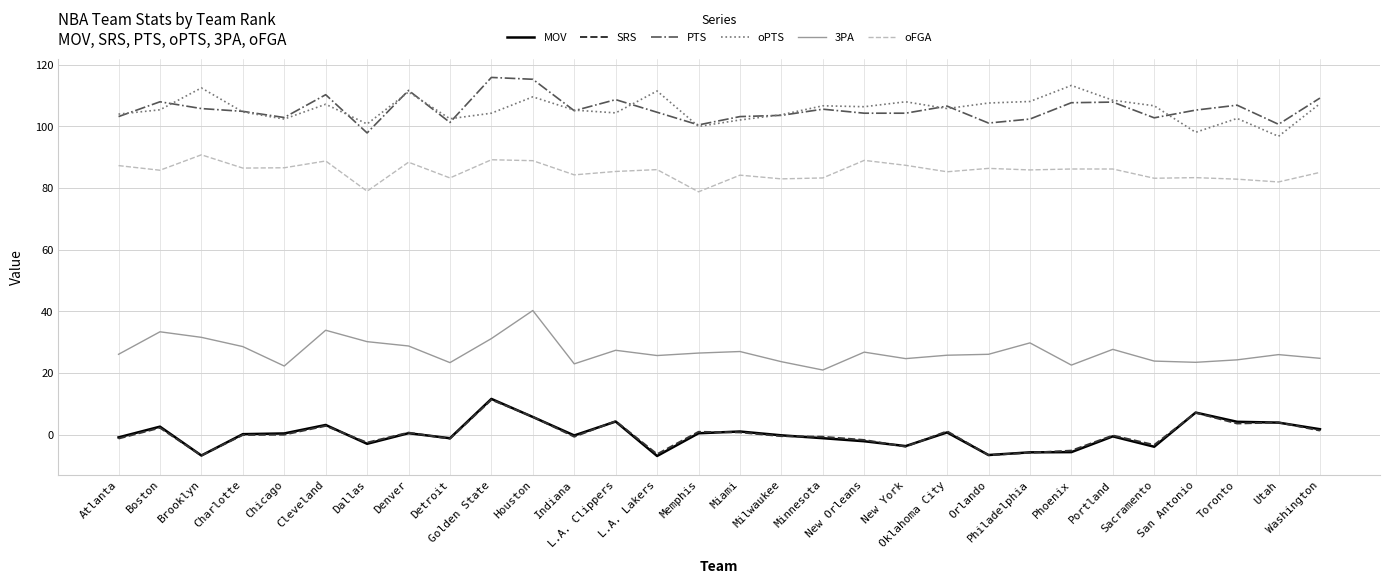

True or false: SRS and PTS intersect in this chart.

False